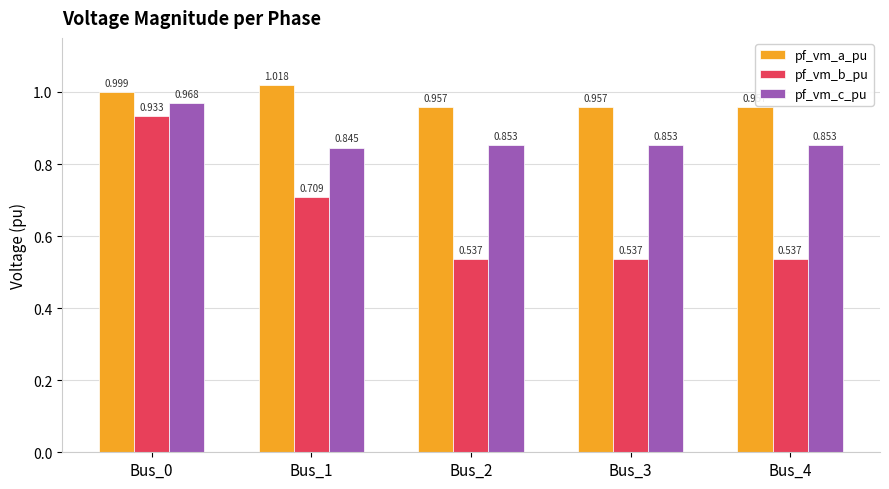

Rank the series at Bus_4 from lowest to highest value.

pf_vm_b_pu, pf_vm_c_pu, pf_vm_a_pu